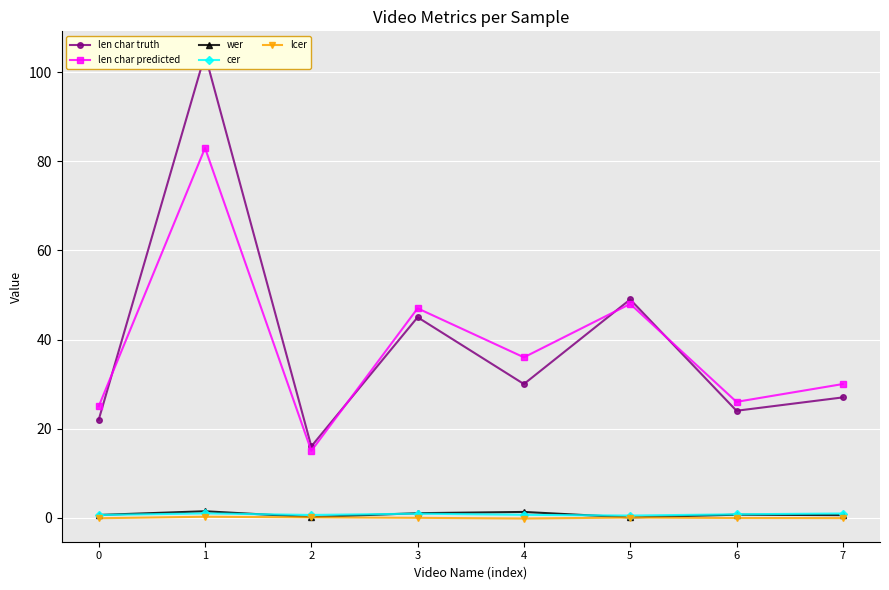

What is the difference between the highest and lowest values at 4?

36.2